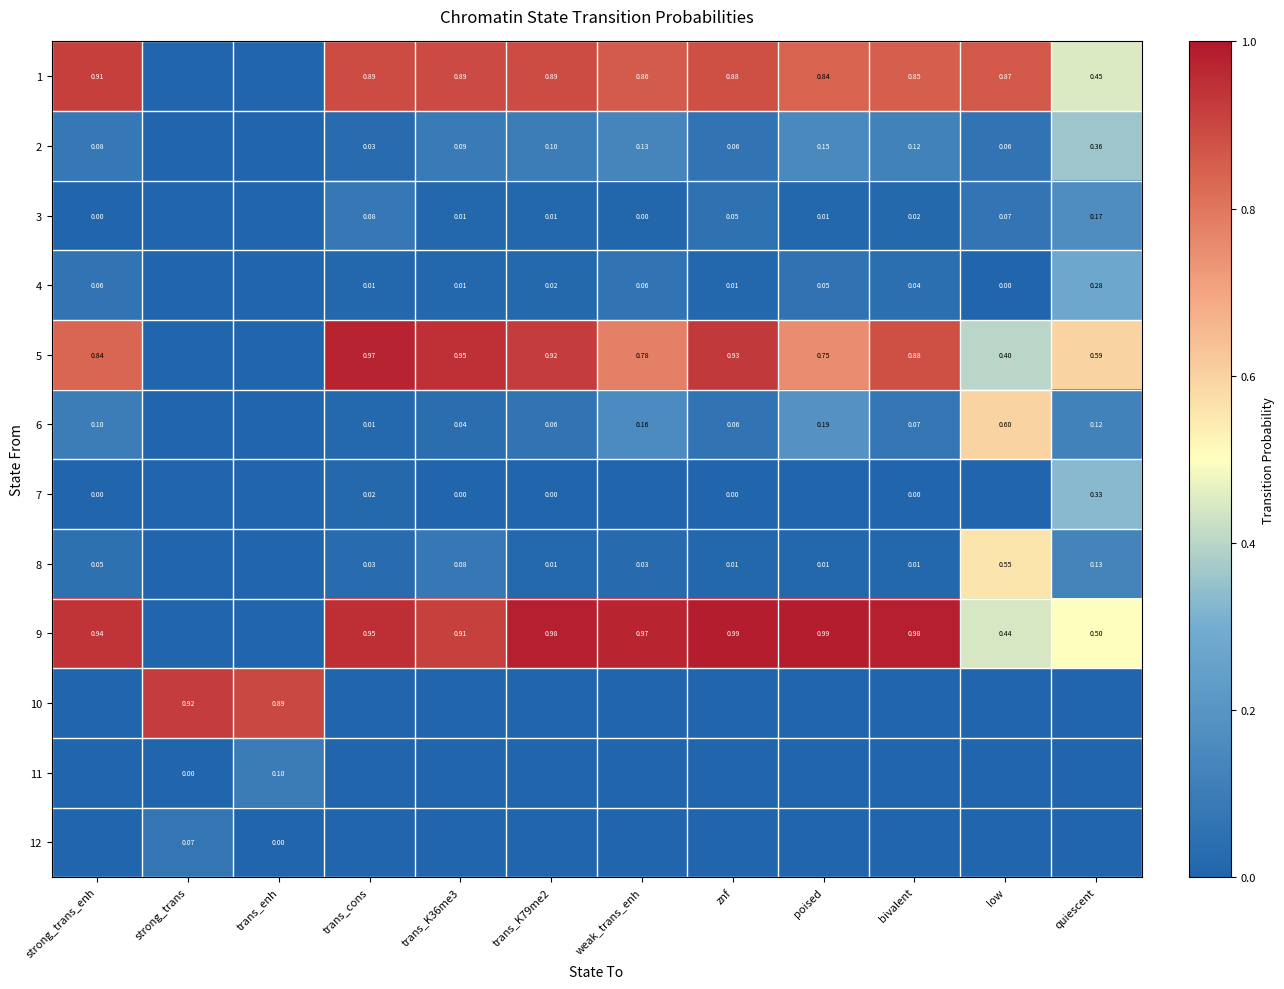

At how many categories does at least one series exceed 0?

12